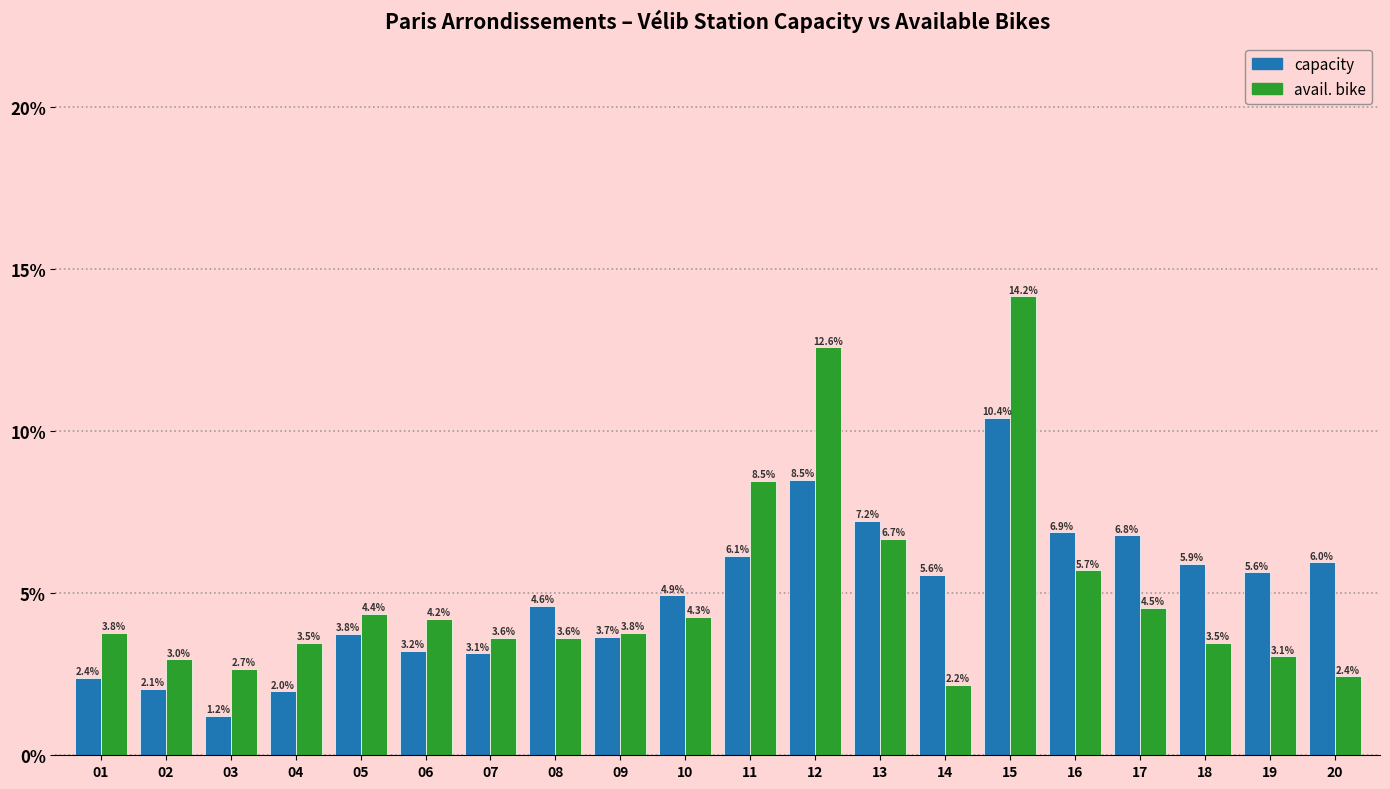

Reading left to right, transcribe all the data shown in this chart.

capacity: 2.4	2.1	1.2	2.0	3.8	3.2	3.1	4.6	3.7	4.9	6.1	8.5	7.2	5.6	10.4	6.9	6.8	5.9	5.6	6.0
avail. bike: 3.8	3.0	2.7	3.5	4.4	4.2	3.6	3.6	3.8	4.3	8.5	12.6	6.7	2.2	14.2	5.7	4.5	3.5	3.1	2.4